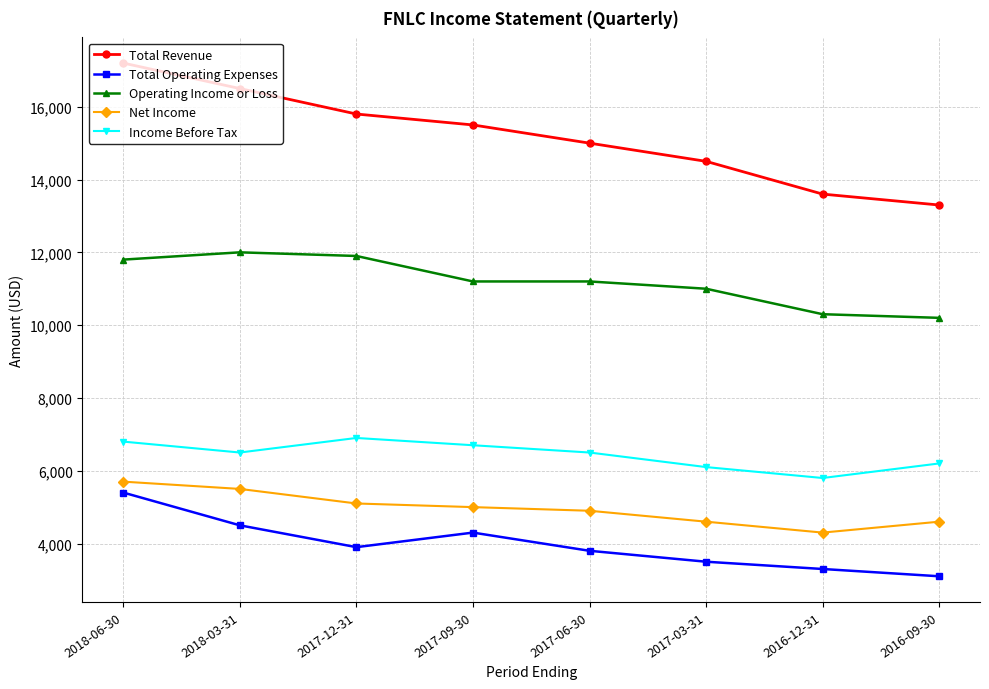

True or false: Income Before Tax and Total Operating Expenses cross at least once.

False